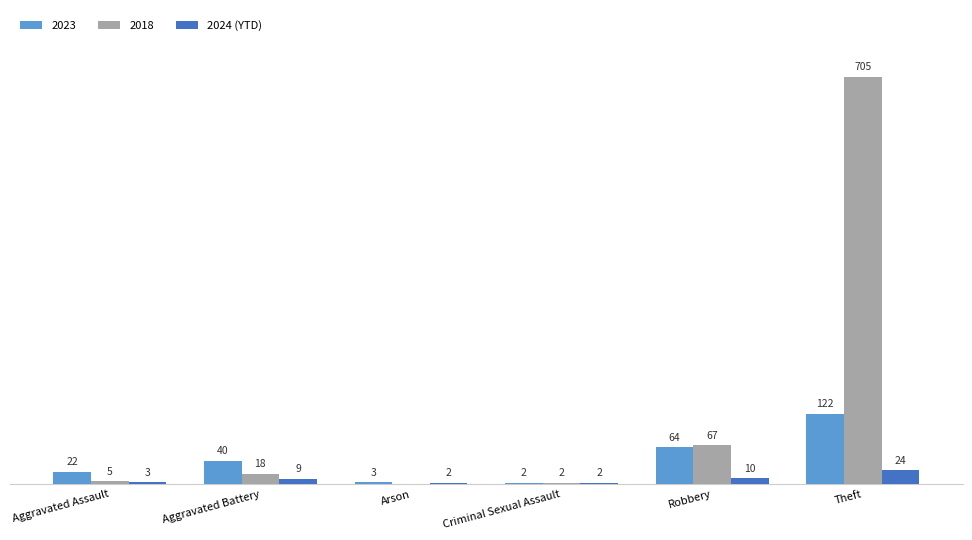

At which label is 2024 (YTD) closest to 13?

Robbery